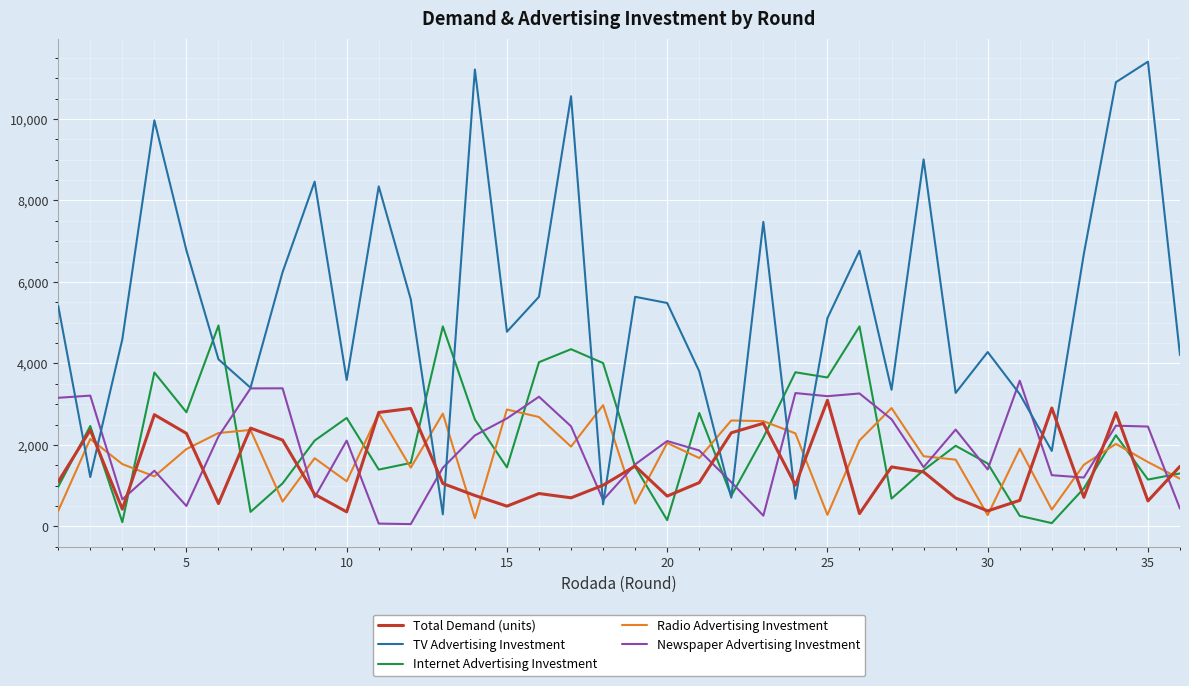

Which series has the largest total across all categories?

TV Advertising Investment